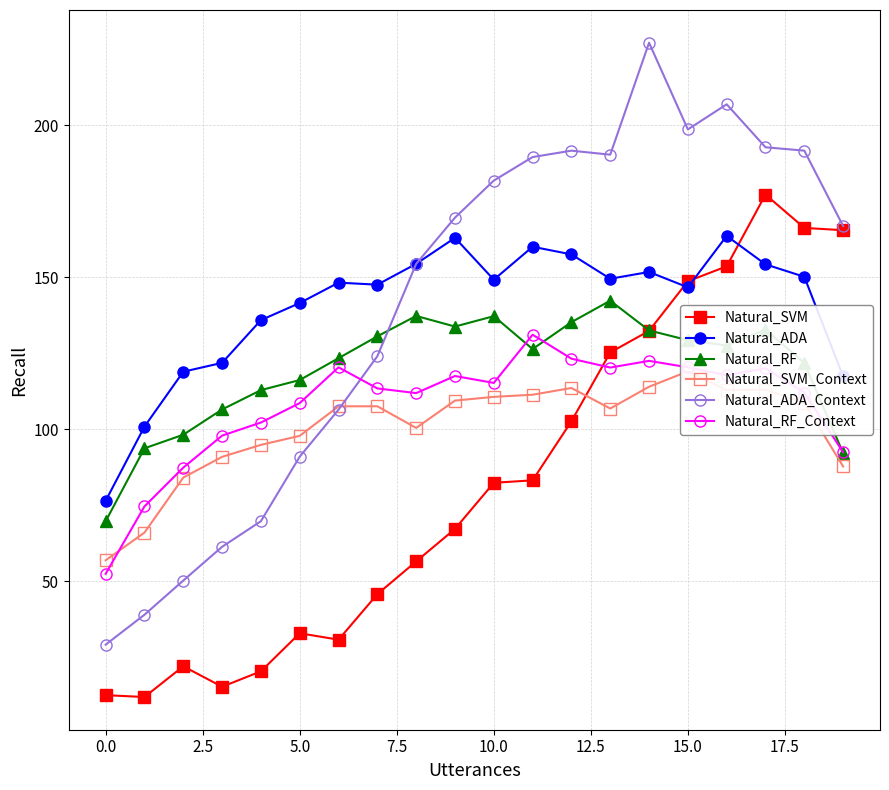

What is the sum of all Natural_RF values?

2399.6